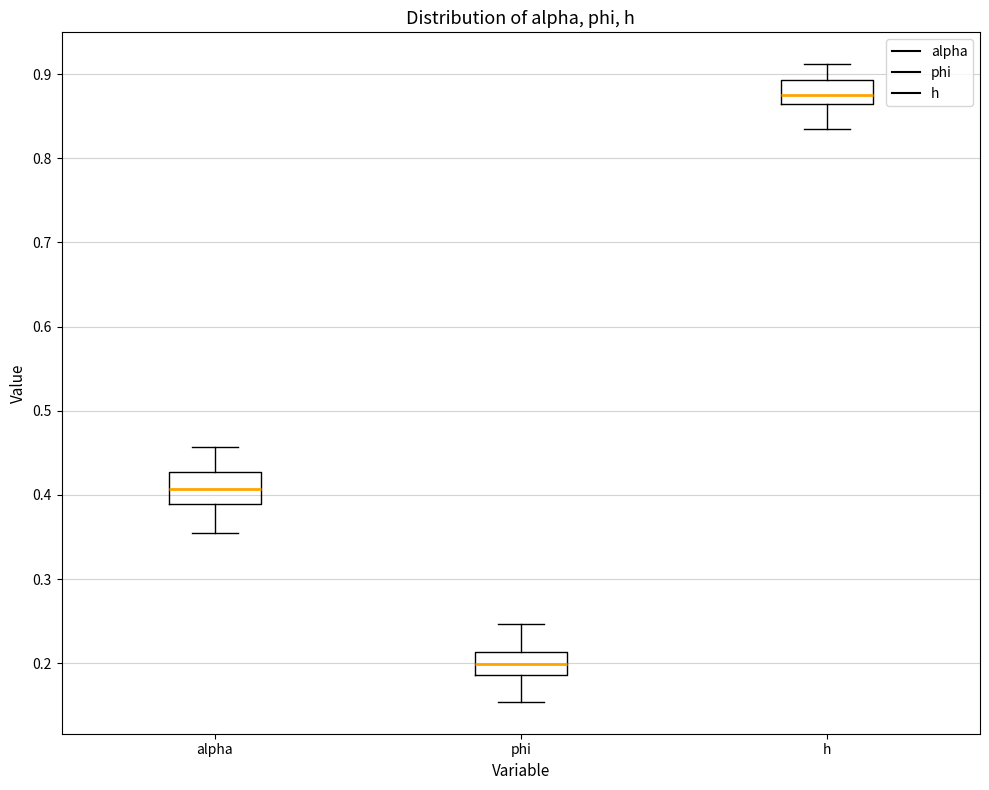

Where does the median line of the box for phi sit on the y-axis? The values are not printed on the chart, so give them approximately, as read against the axis.

0.20